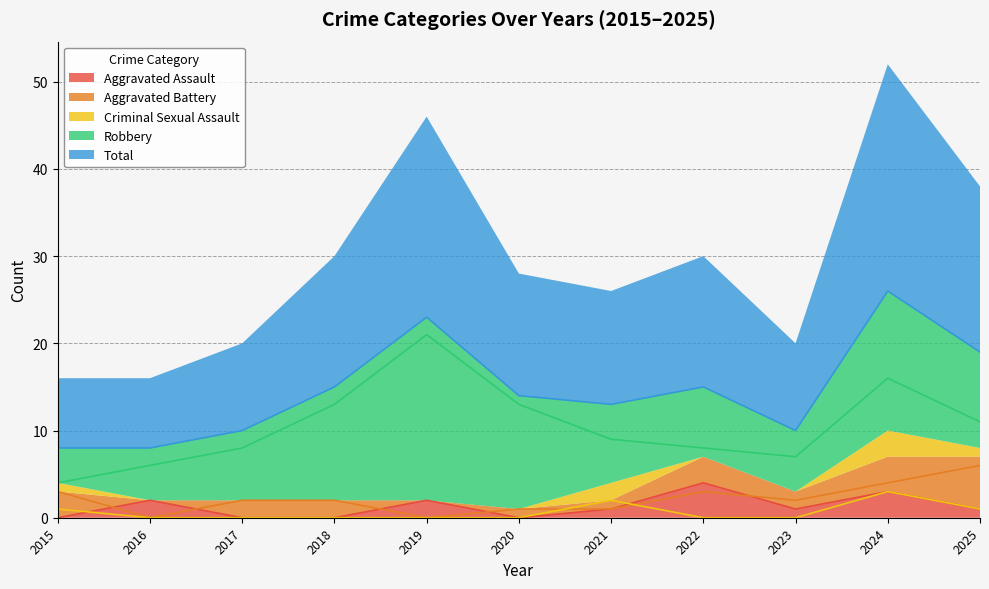

At which label does Aggravated Assault first exceed 2?

2022